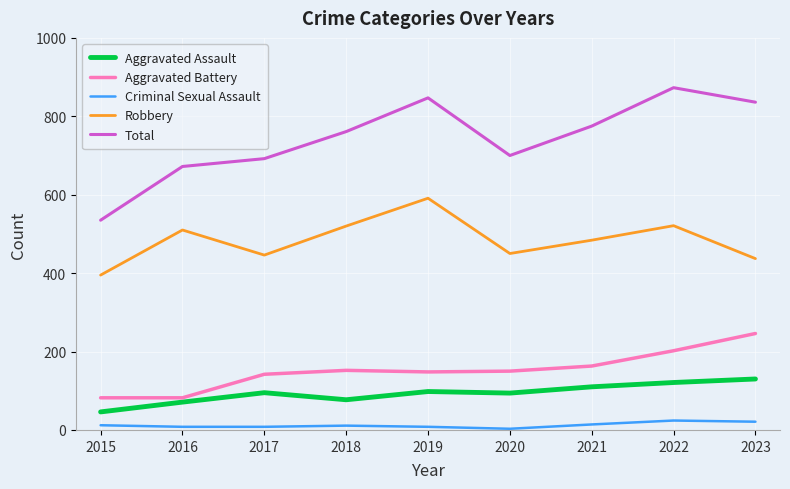

Which series has the largest range (max minus min)?

Total